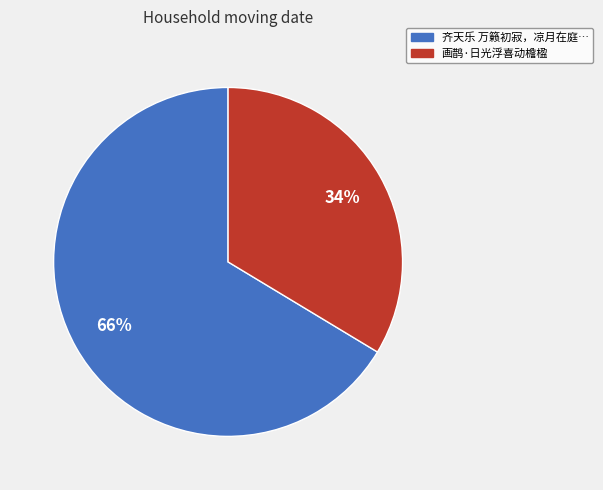

How many slices are in this pie chart?

2